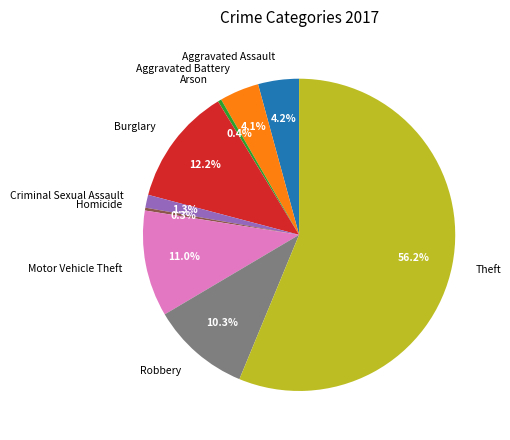

True or false: Aggravated Battery accounts for 18% of the total.

False